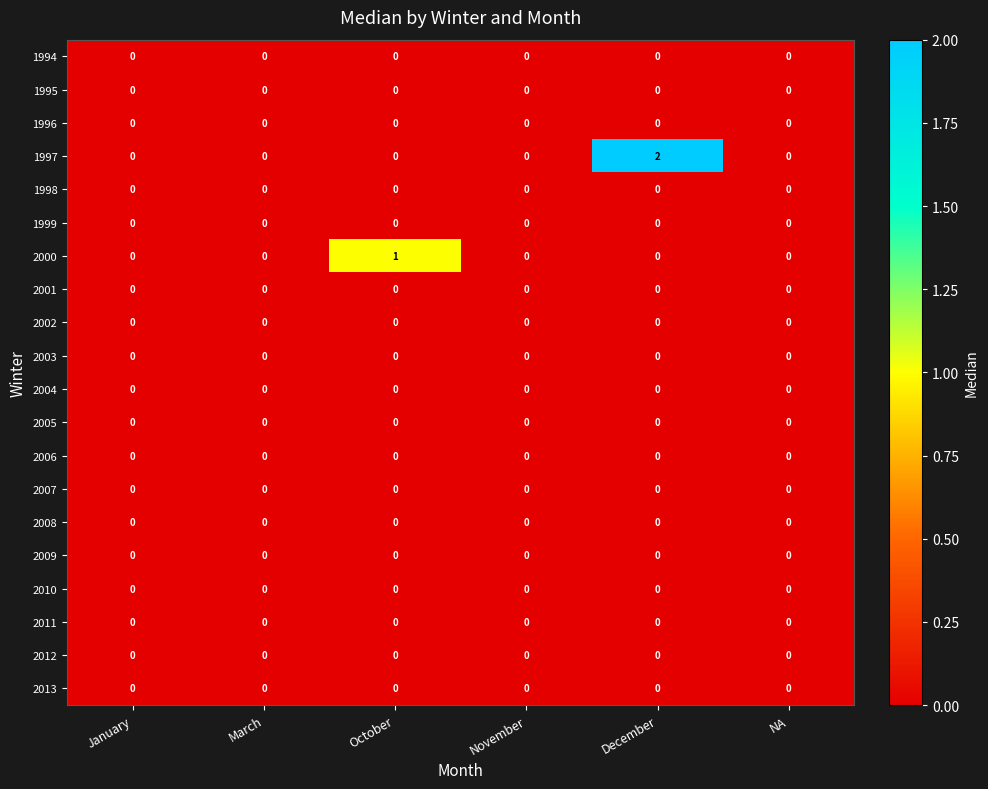

The value of 1995 at March is 0. True or false?

True